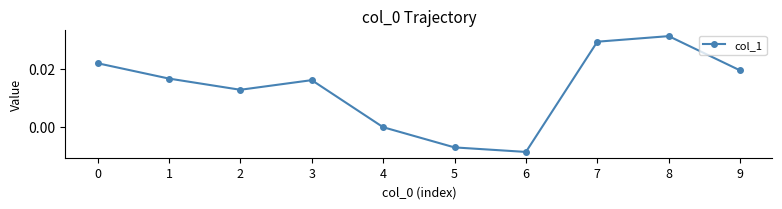

How many series are shown in this chart?

1